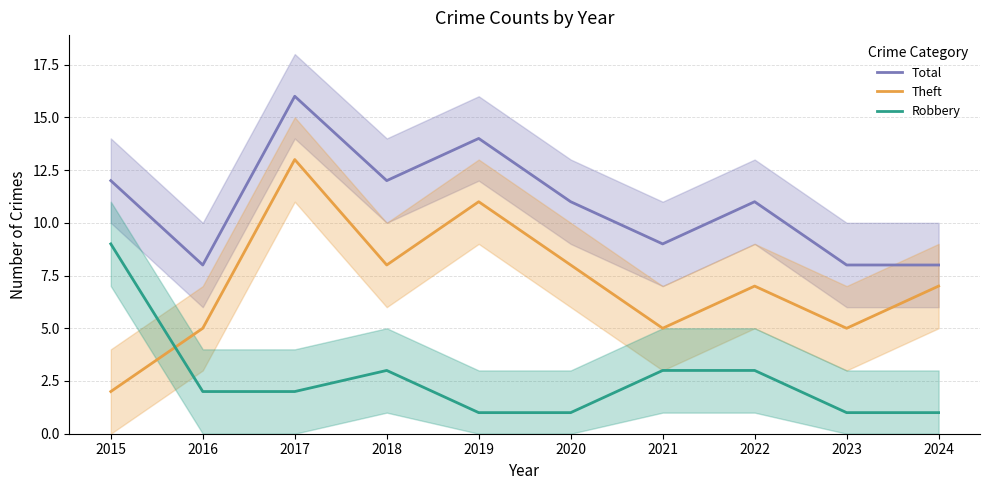

What is the spread (max minus min) of values at 2018?

9